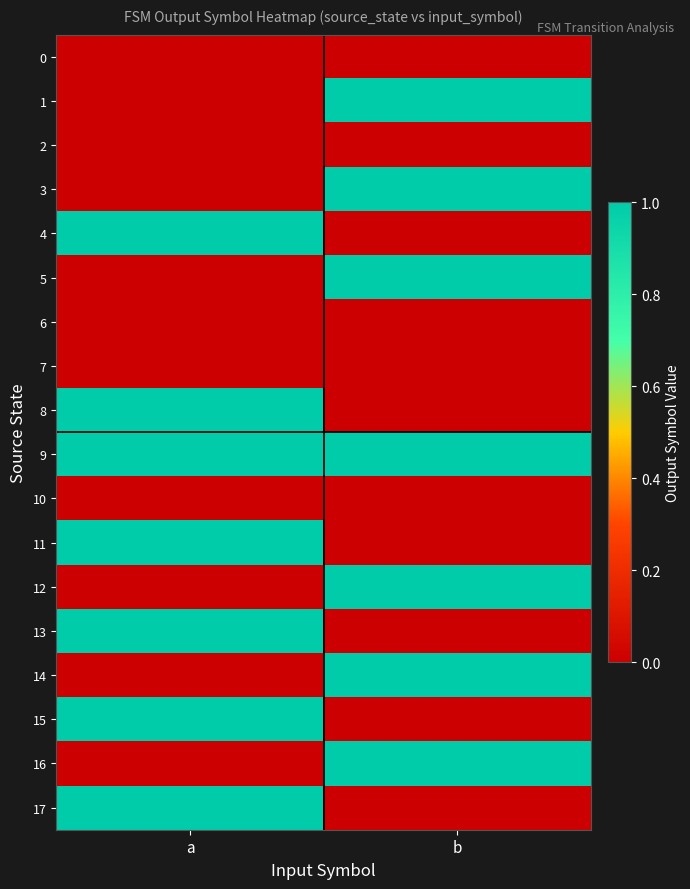

What is the maximum value shown in the chart?

1